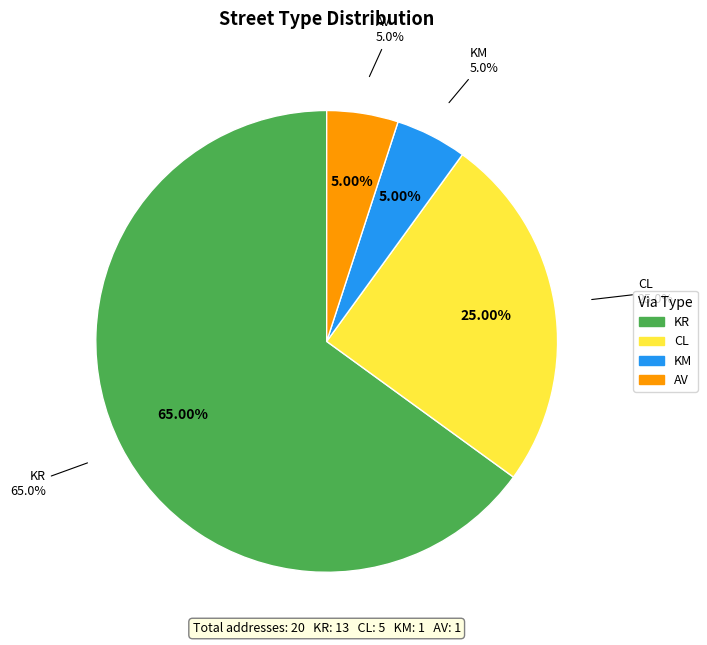

What percentage is NOT represented by KR?

35.0%